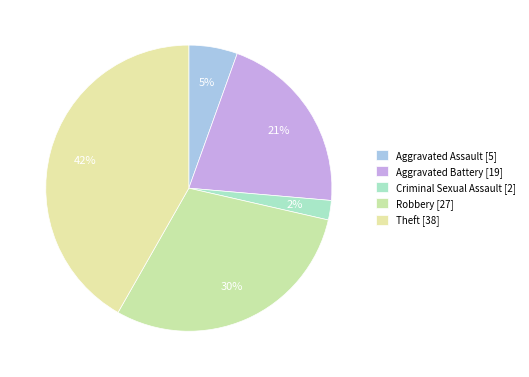

How many slices are in this pie chart?

5